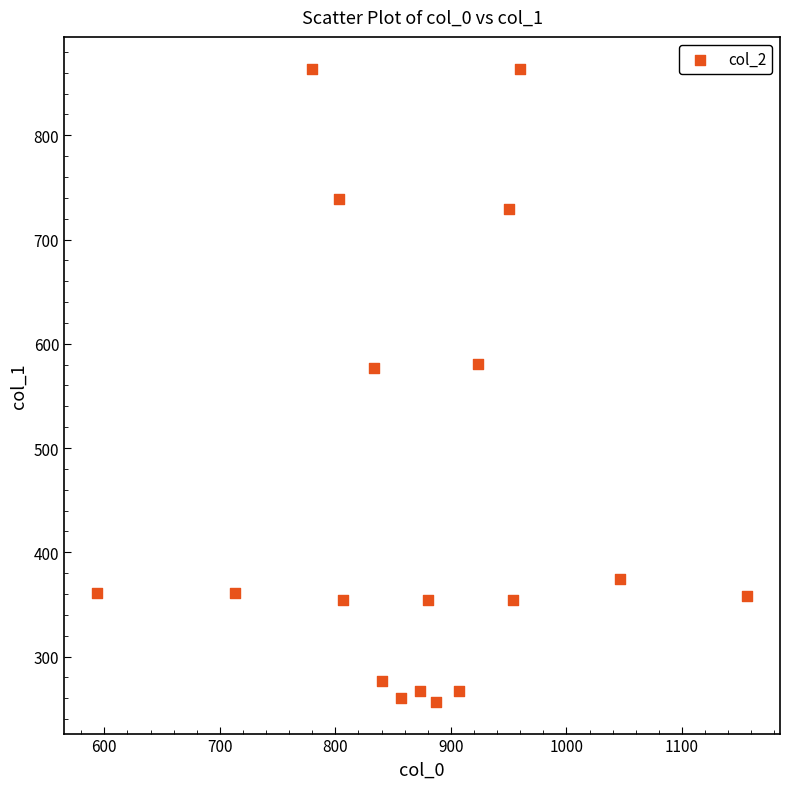

What is the range of X values (max minus min)?

563.3